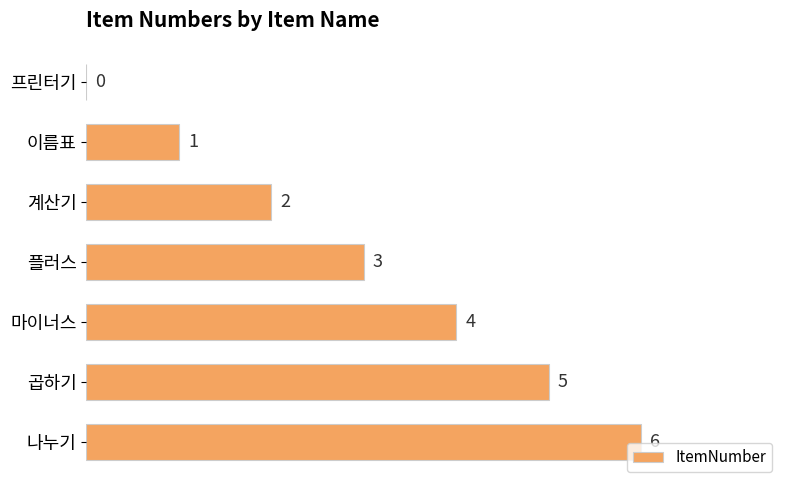

Is it true that the value at 계산기 is 3?

False